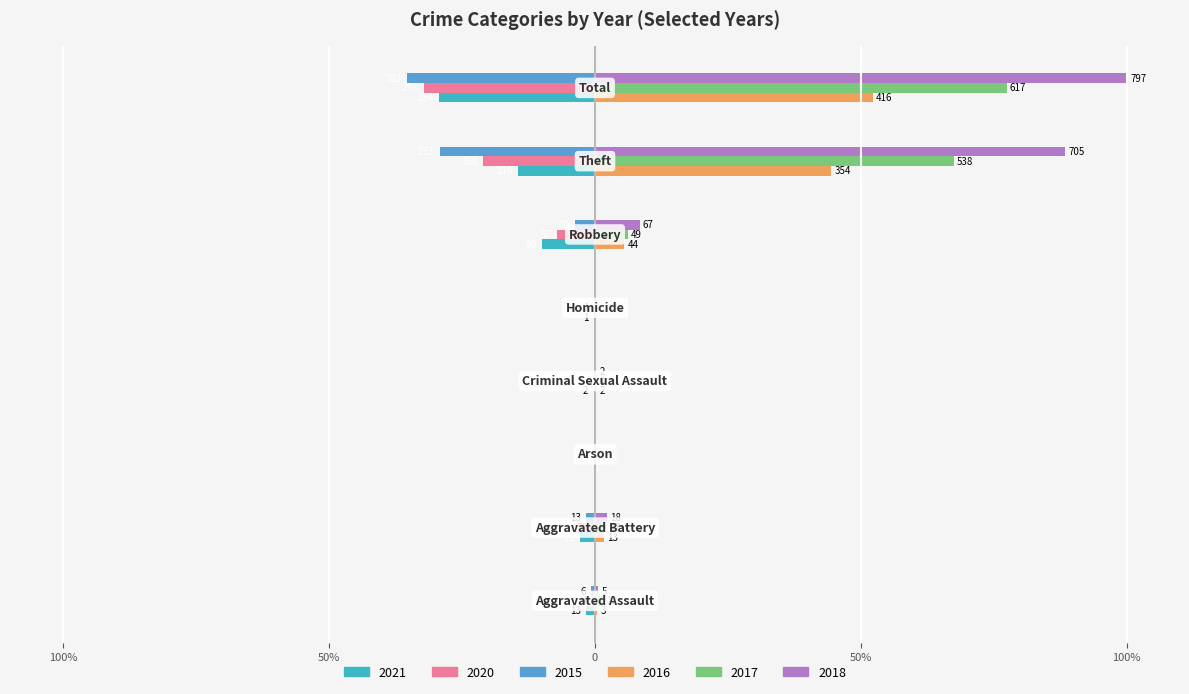

At which category is the sum across all series the highest?

Theft